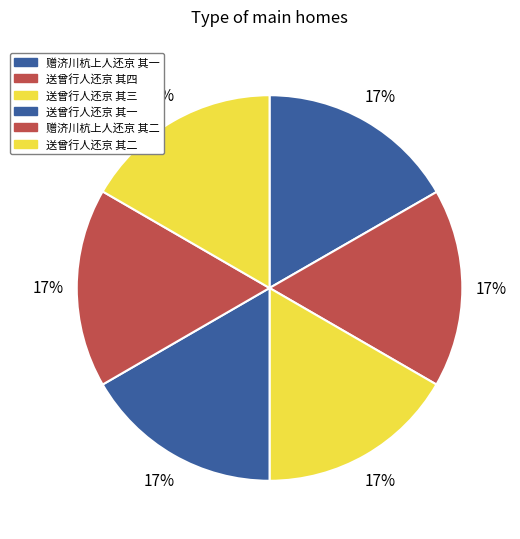

To the nearest percent, what percentage of the pie is 送曾行人还京 其四?

17%